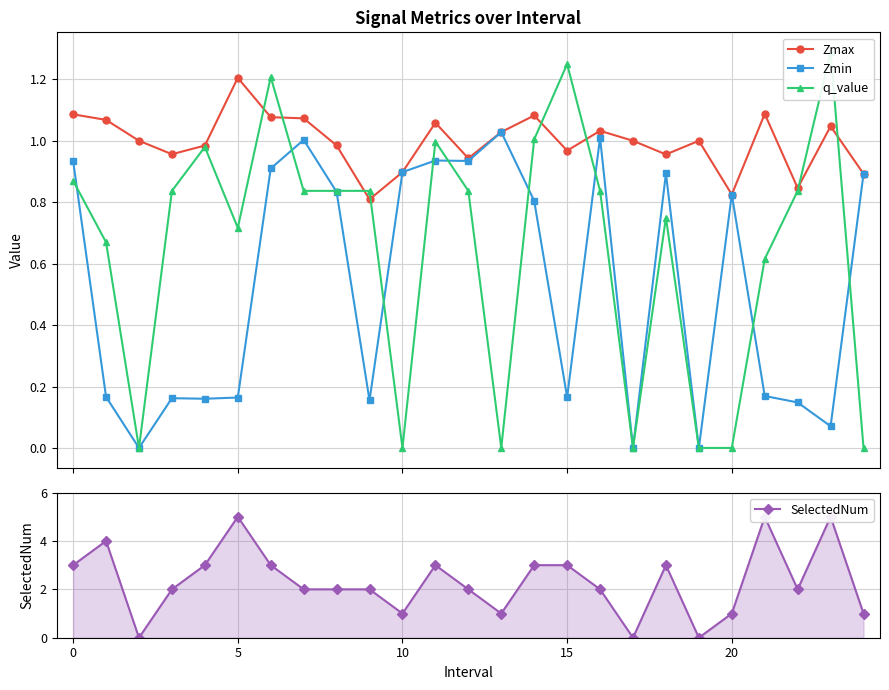

What is the minimum value for Zmax?

0.8